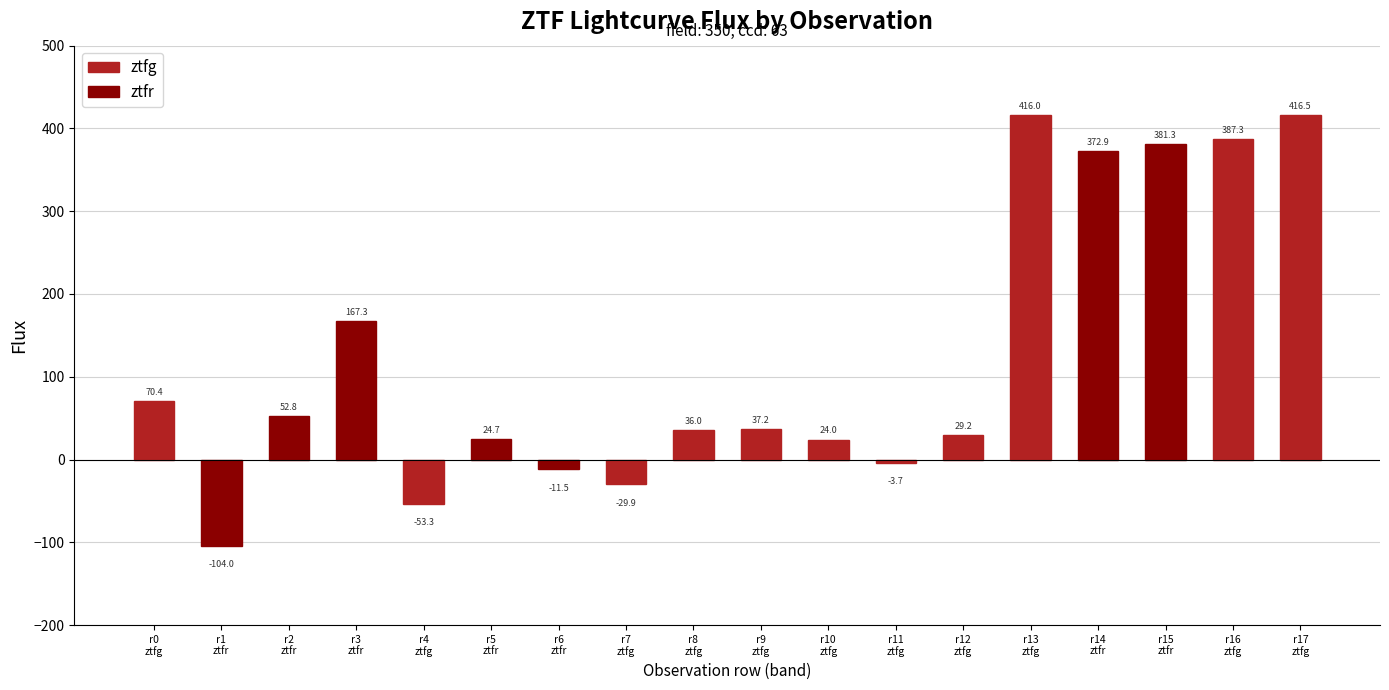

How many categories are shown in the chart?

18